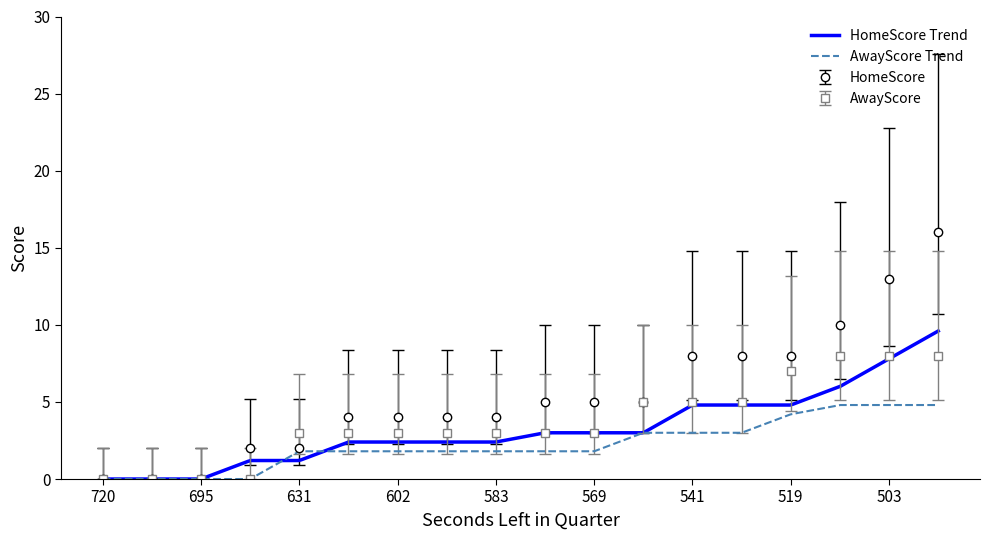

True or false: AwayScore has a value of 3 at 602.

True